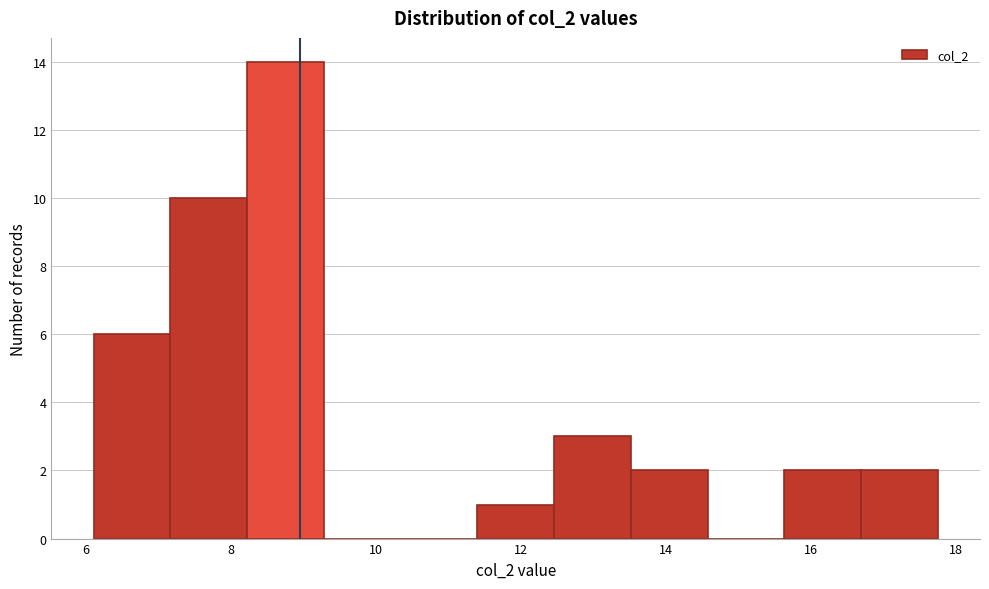

Reading left to right, list every bar in this chart as the range it spans on the x-axis followed by its height. Neither the bar edges nor the heights are printed on the chart, so give them approximately, as read against the axes.

6.2 to 7.2: 6
7.2 to 8.2: 10
8.2 to 9.2: 14
9.2 to 10.4: 0
10.4 to 11.4: 0
11.4 to 12.4: 1
12.4 to 13.6: 3
13.6 to 14.6: 2
14.6 to 15.6: 0
15.6 to 16.6: 2
16.6 to 17.8: 2